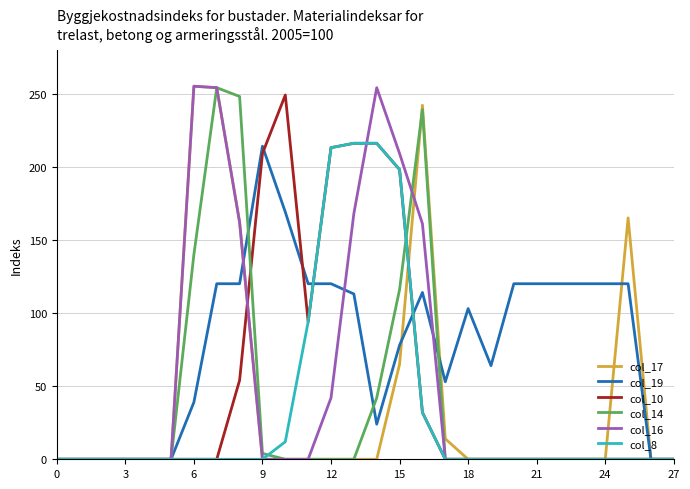

What is the maximum value shown in the chart?

255